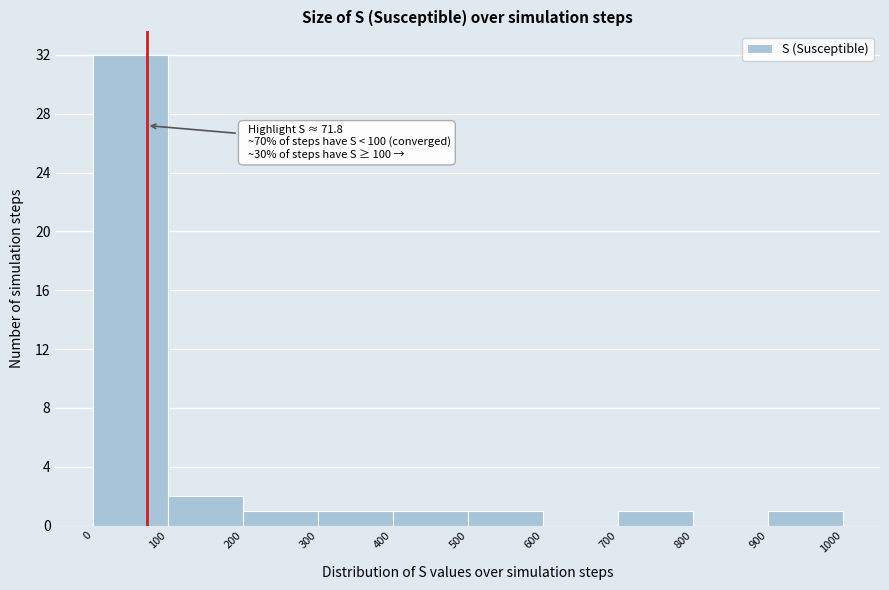

Over which range of the x-axis is the bar tallest?

0 to 100